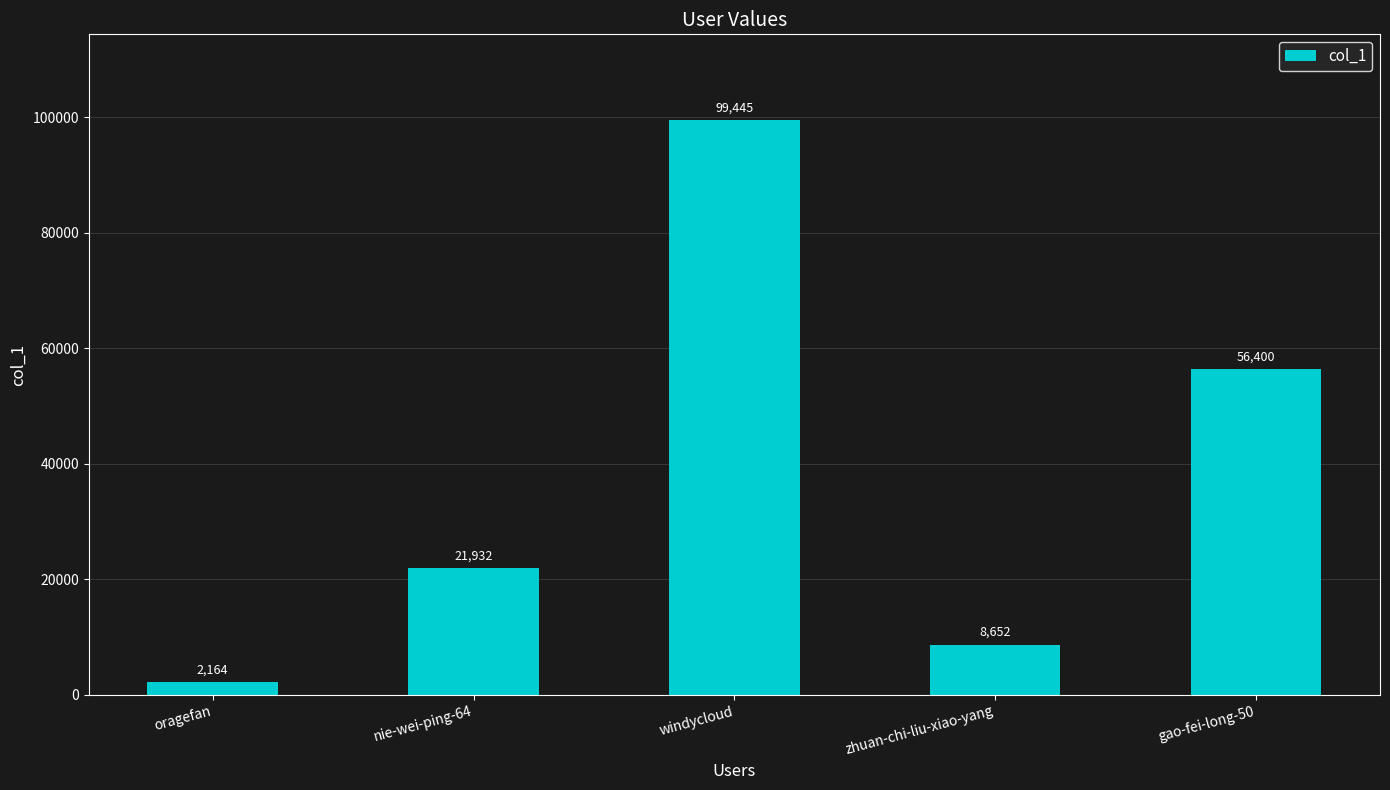

Are the bars grouped side by side (vs. stacked)?

No